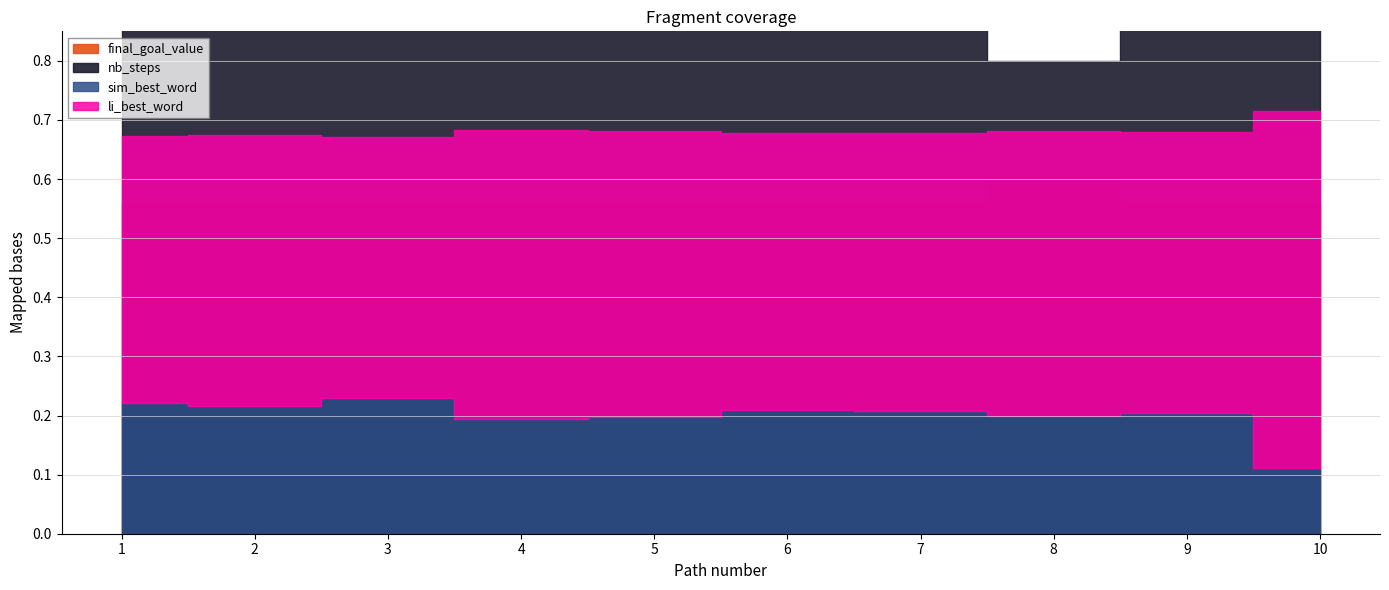

What are all the series names shown in the legend?

sim_best_word, li_best_word, nb_steps, final_goal_value